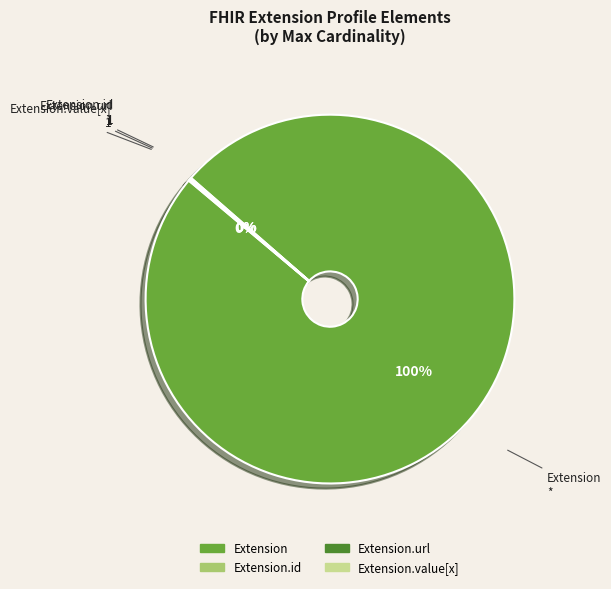

To the nearest percent, what is the average slice percentage?

25%